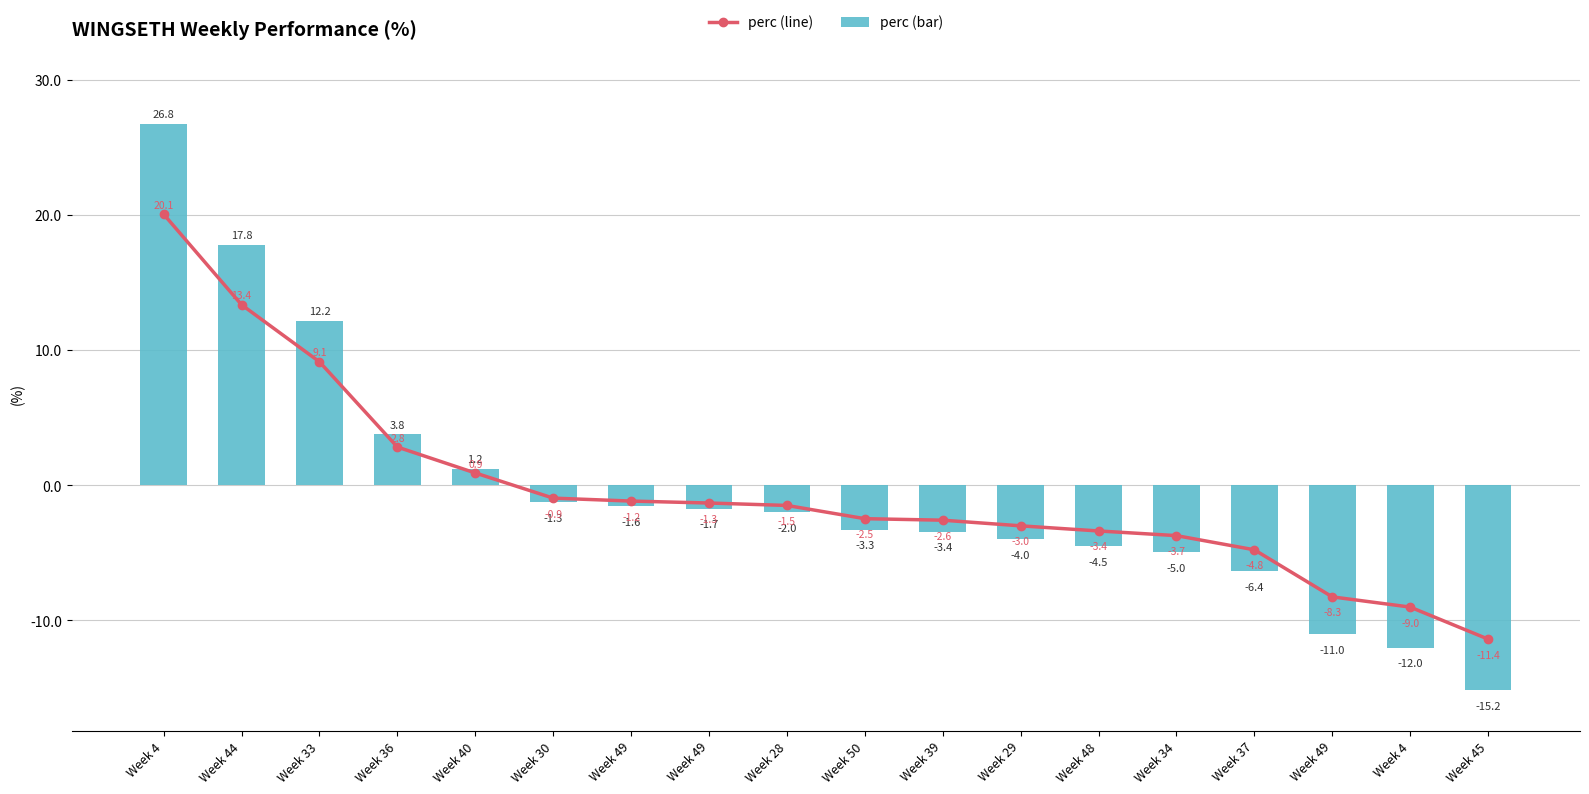

Are the bars horizontal?

No